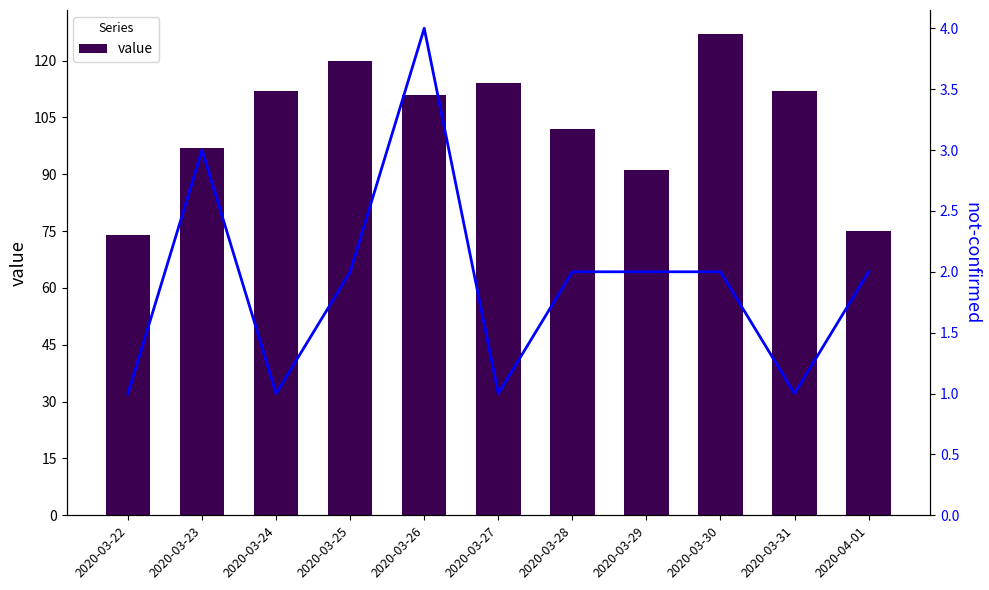

What is the difference between the highest and lowest values at 2020-03-25?

118